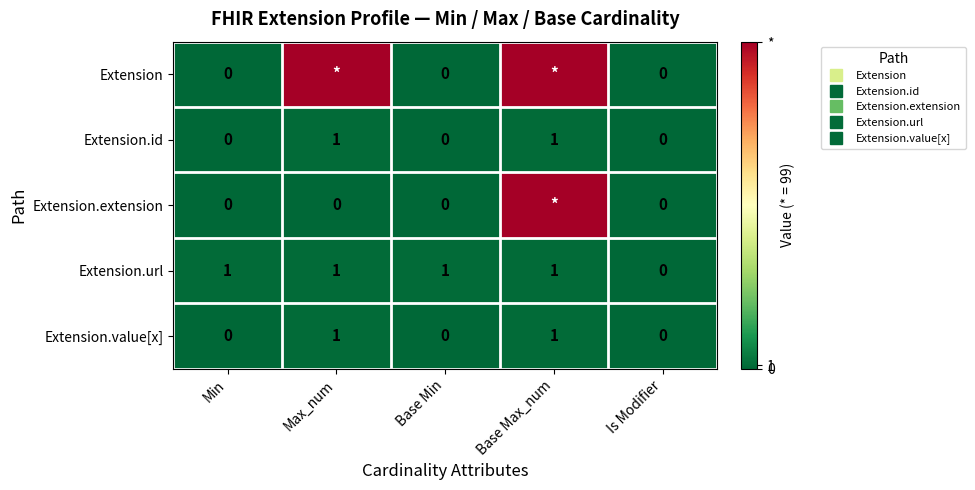

How many series are shown in this chart?

5